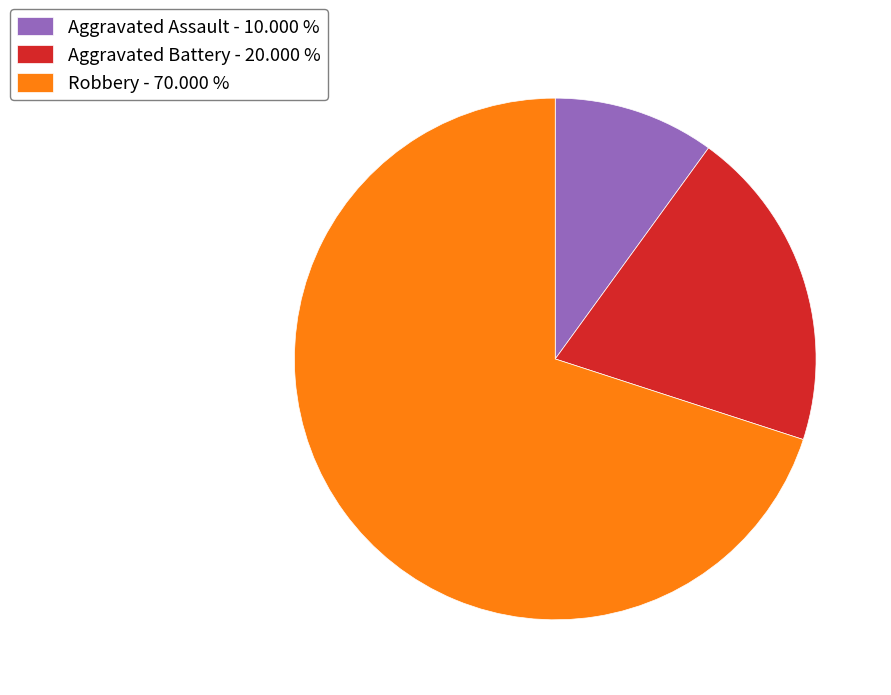

Which slice is the largest?

Robbery - 70.000 %